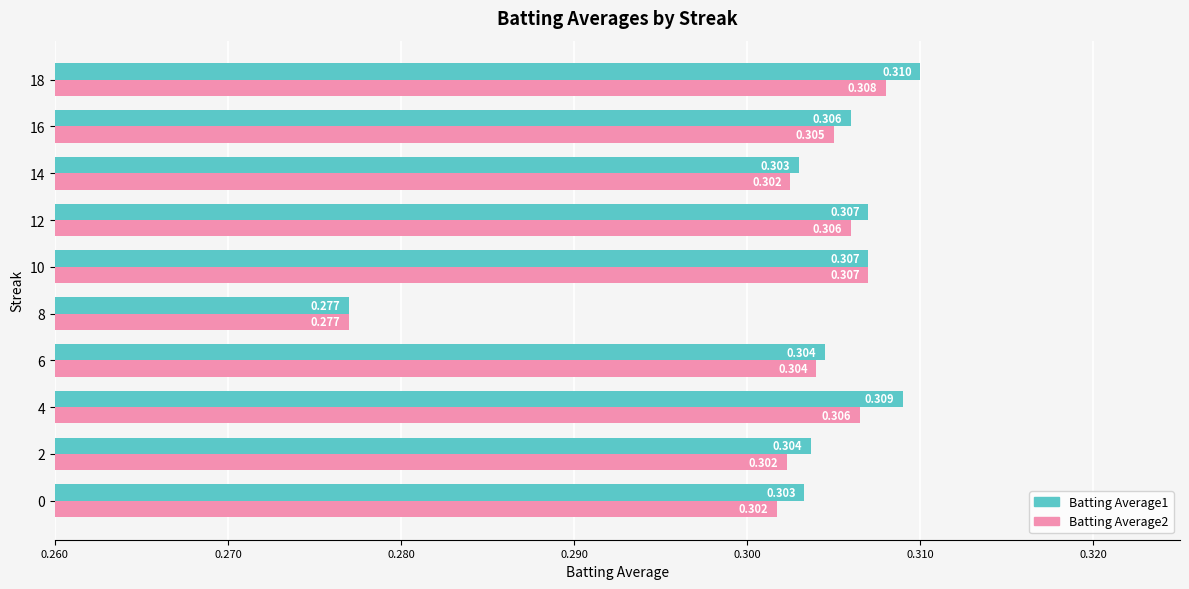

Is the value of Batting Average2 at 4 greater than the value of Batting Average1 at 10?

No